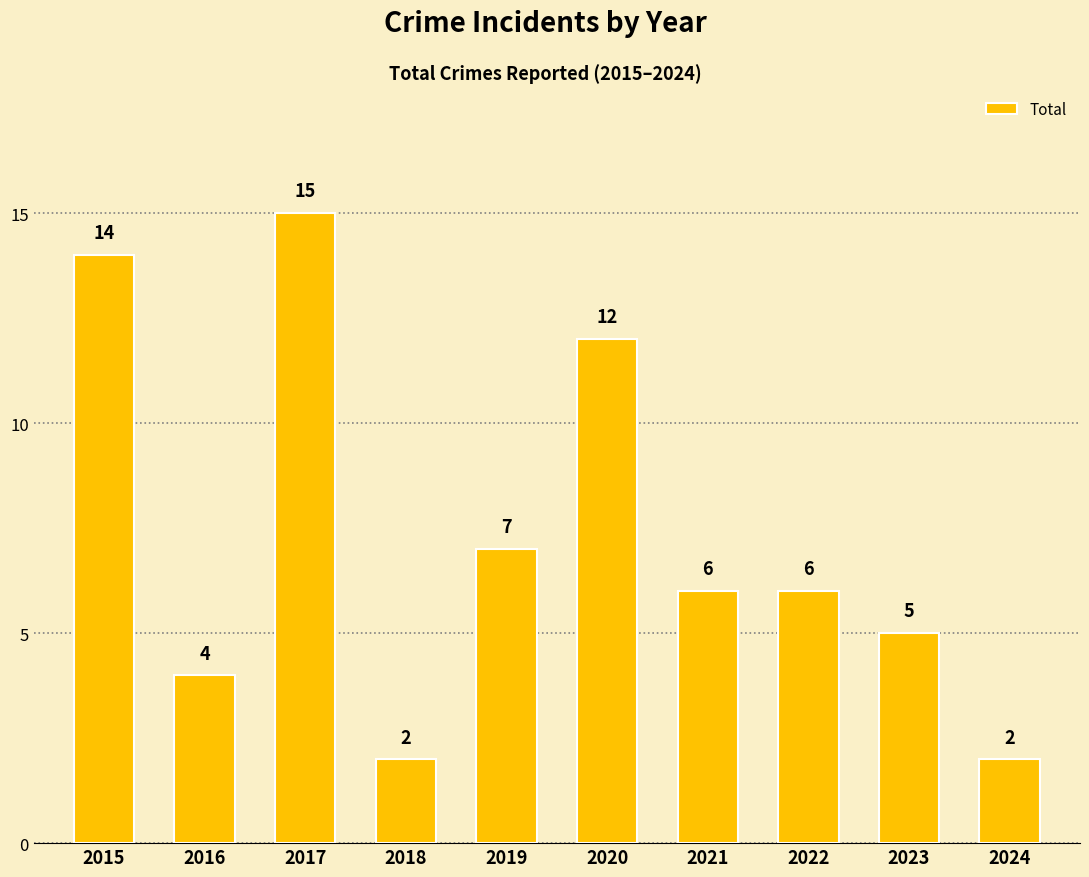

What is the ratio of the value at 2017 to the value at 2024?

7.5